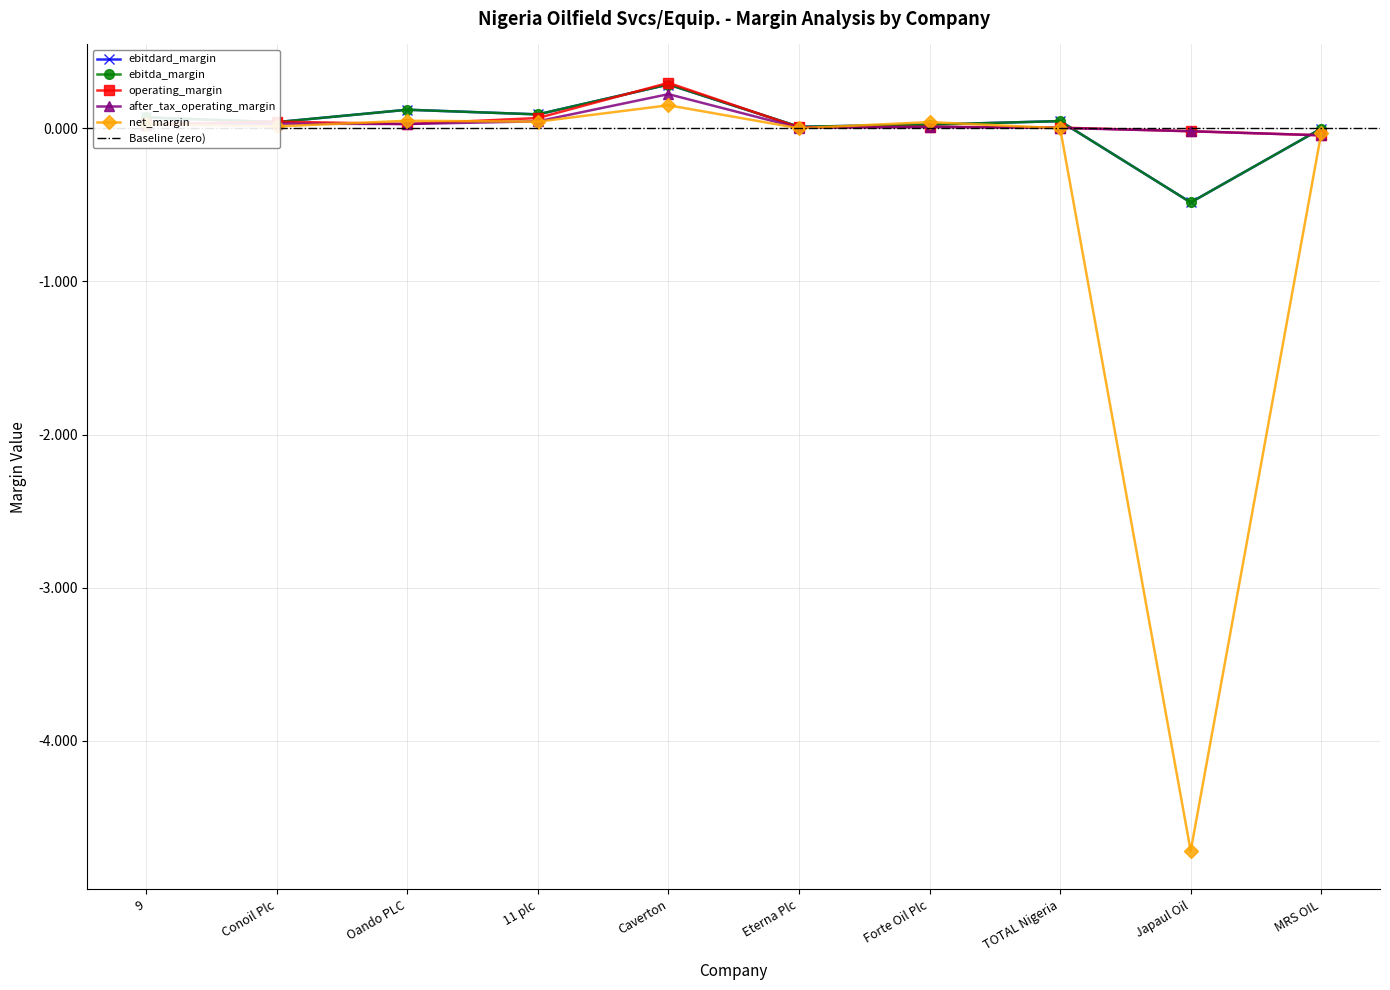

What is the minimum value shown in the chart?

-4.7